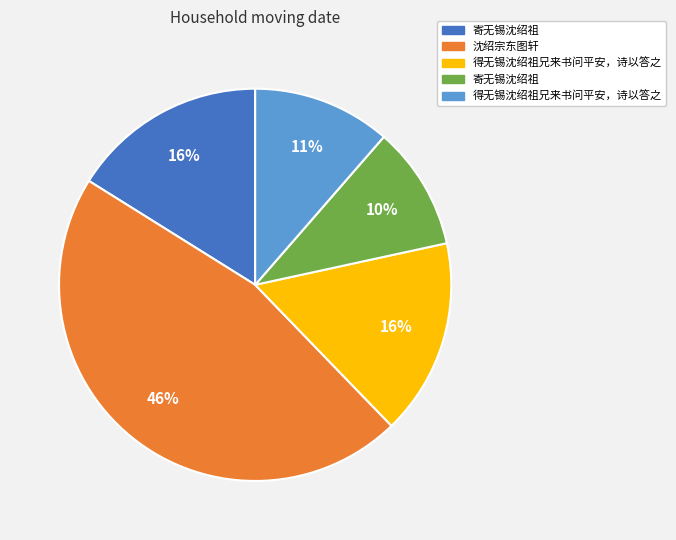

To the nearest percent, what is the average slice percentage?

20%